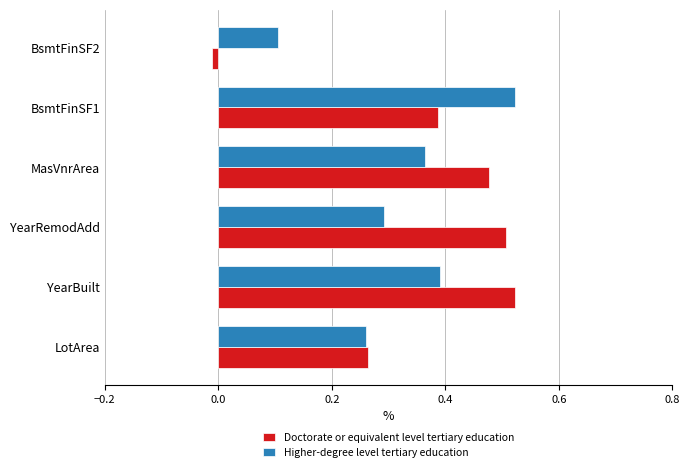

What is the sum of all Doctorate or equivalent level tertiary education values?

2.1